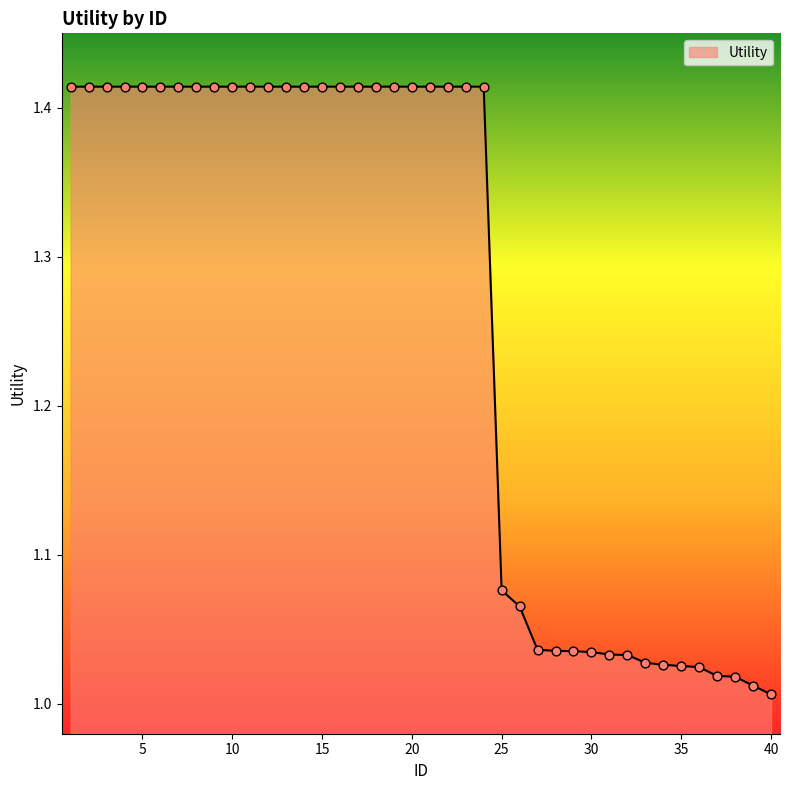

What is the difference between the maximum and minimum values?

0.4